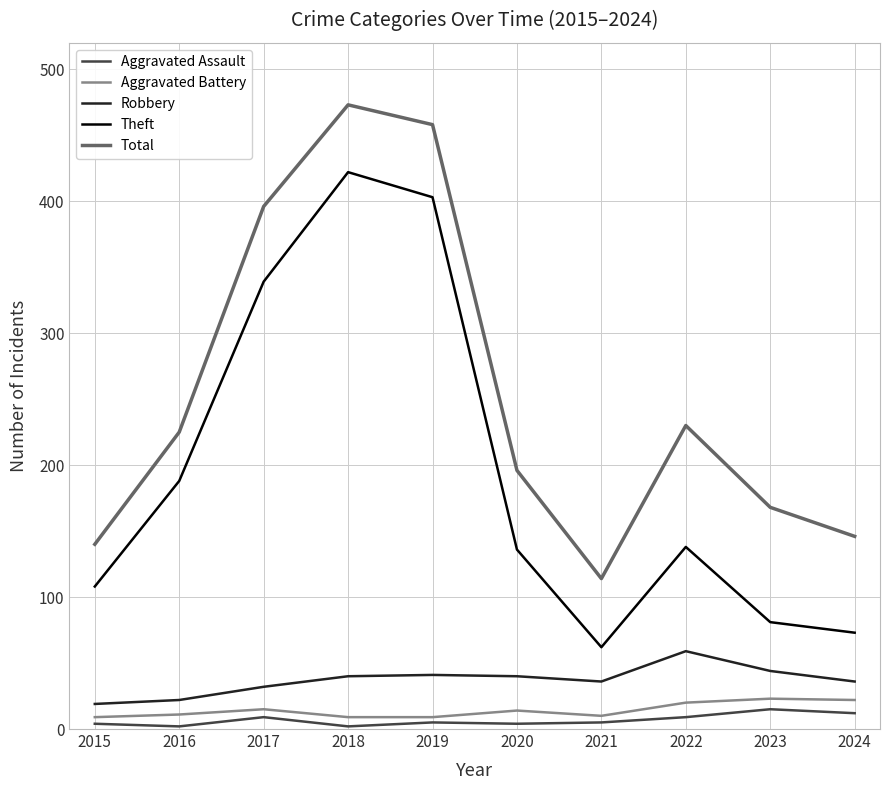

Is the value of Total at 2022 greater than the value of Robbery at 2020?

Yes